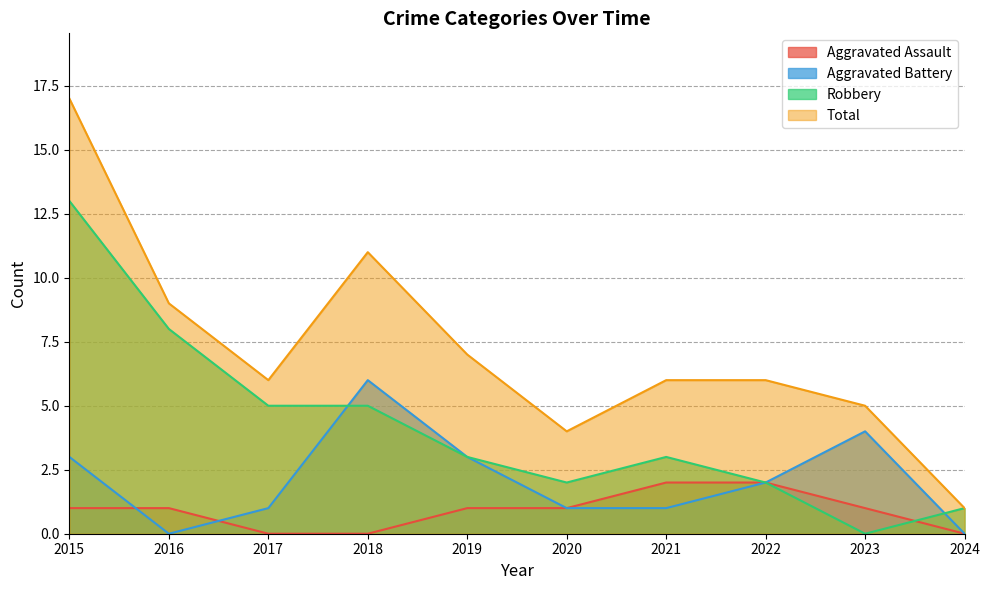

What is the spread (max minus min) of values at 2023?

5